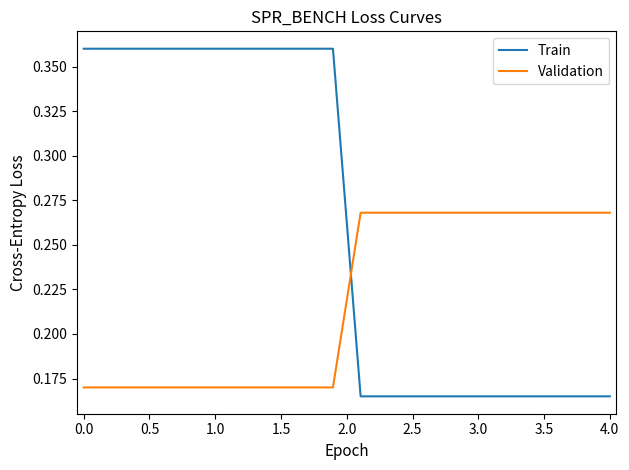

How many categories are shown in the chart?

20